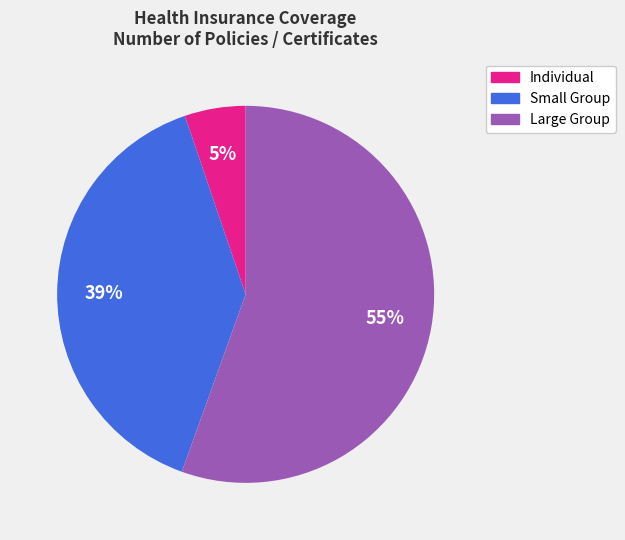

Count the number of slices in the pie.

3